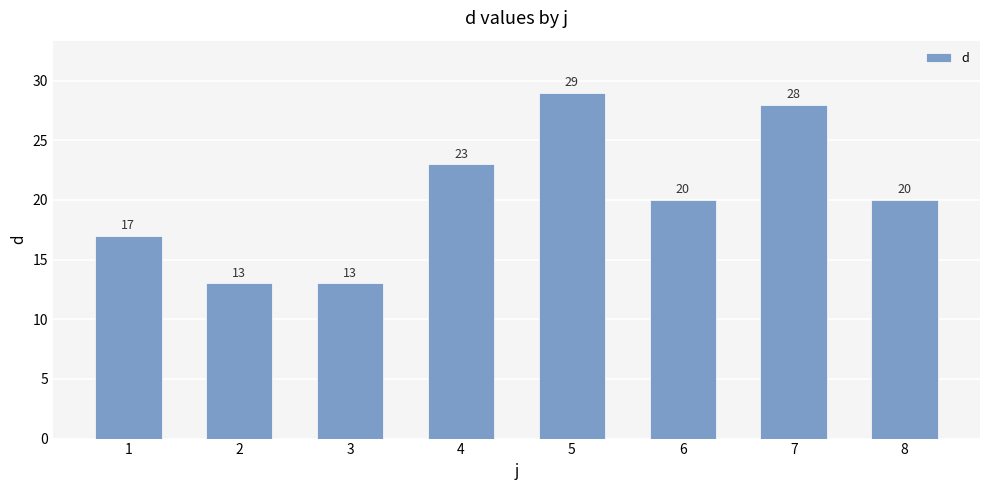

What is the maximum value shown in the chart?

29